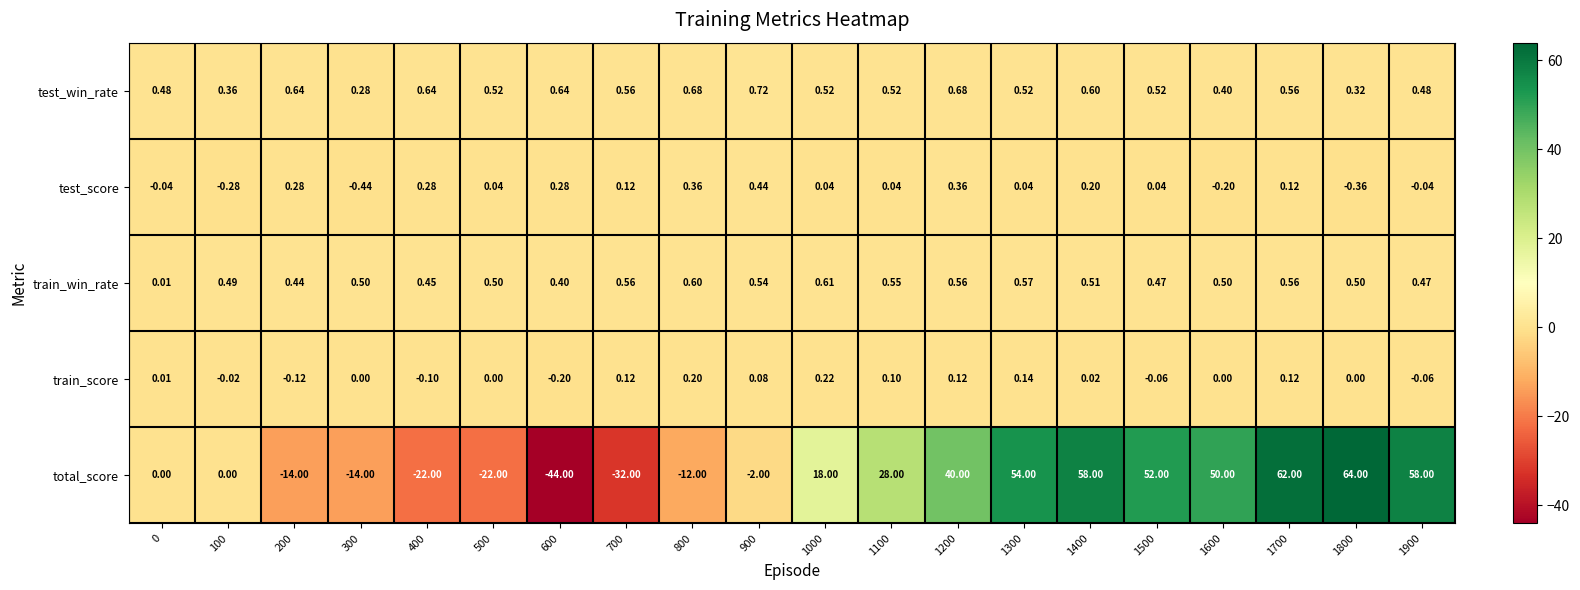

Between 100 and 1400, which series saw the biggest shift?

total_score